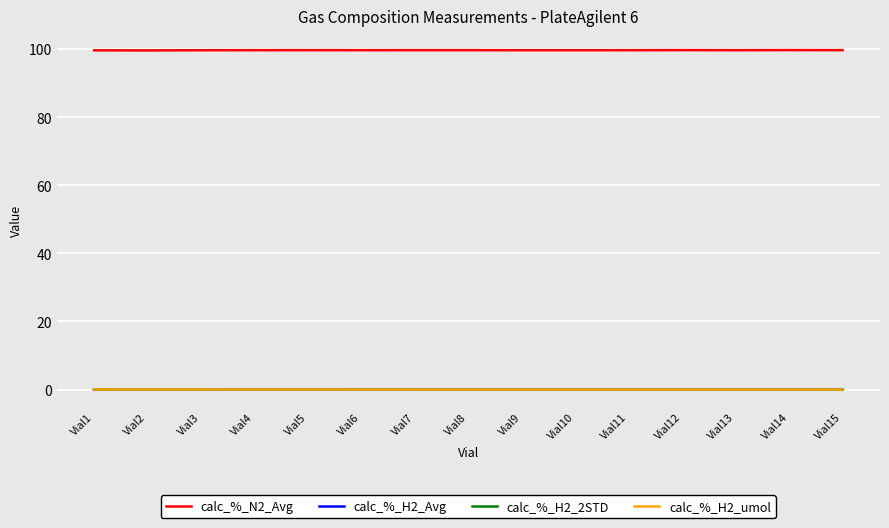

Does the chart have visible grid lines?

Yes